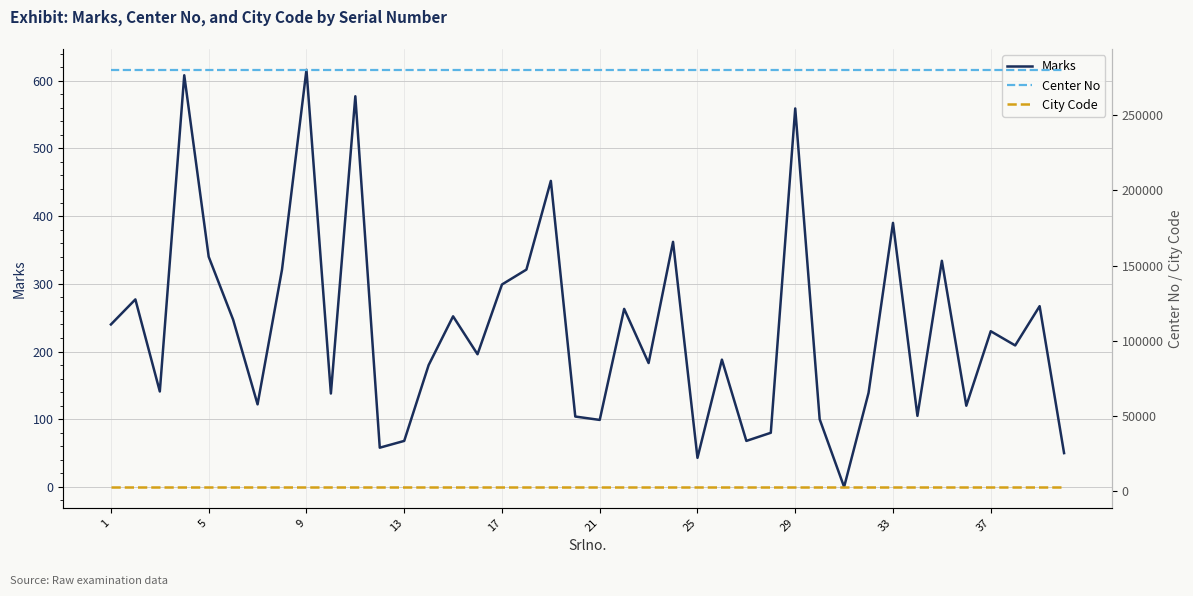

Rank the series by their maximum value, from highest to lowest.

Center No, City Code, Marks